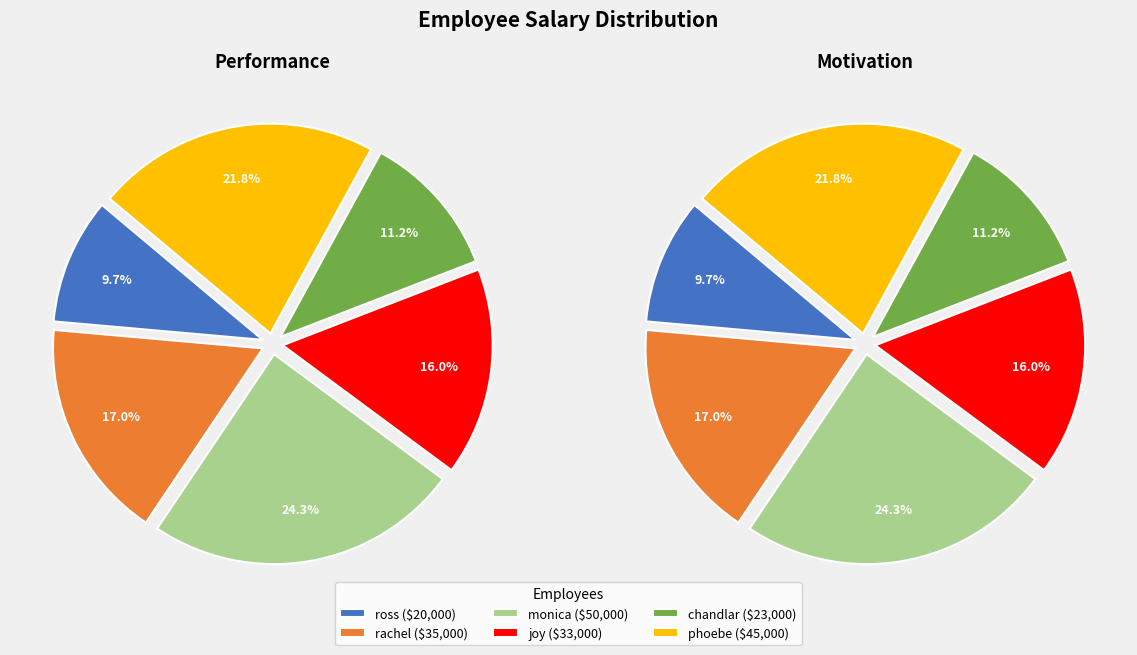

Does any single category account for the majority?

No